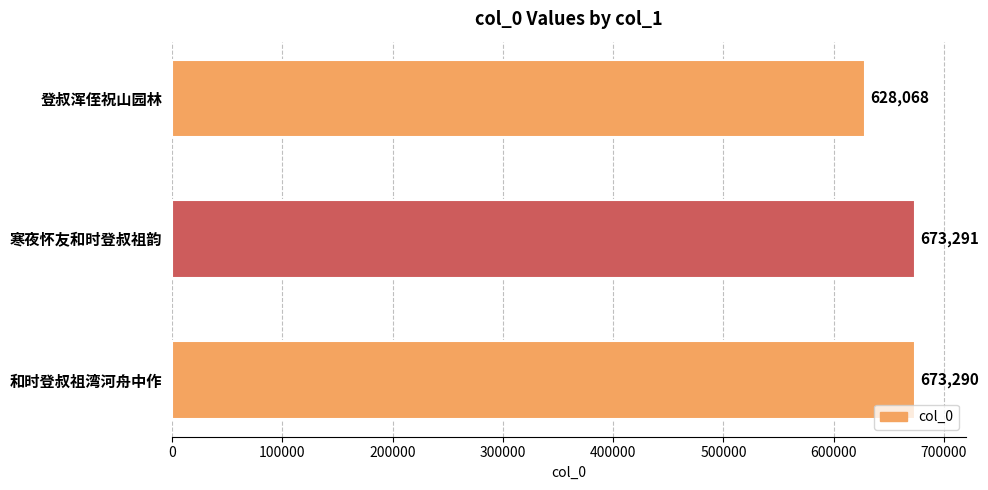

What is the sum of all values?

1974649